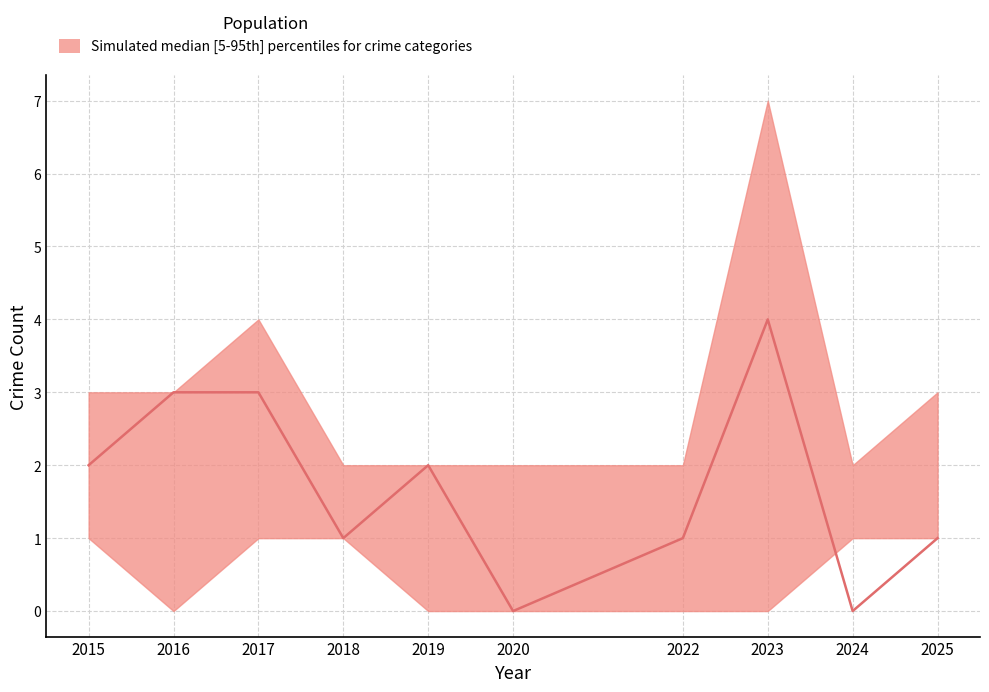

What is the sum of the median values at 2025 and 2016?

4